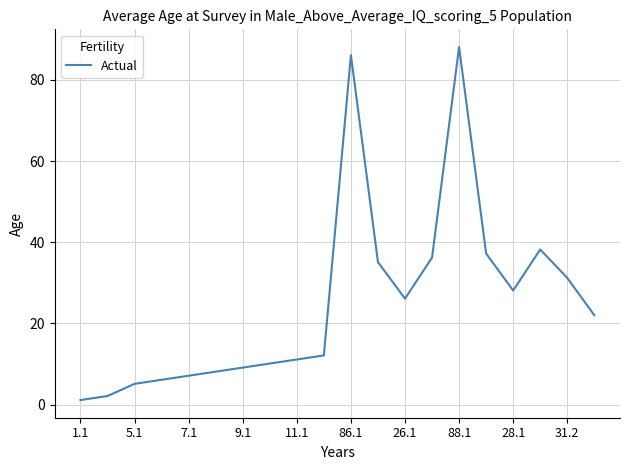

What is the greatest value displayed?

88.1